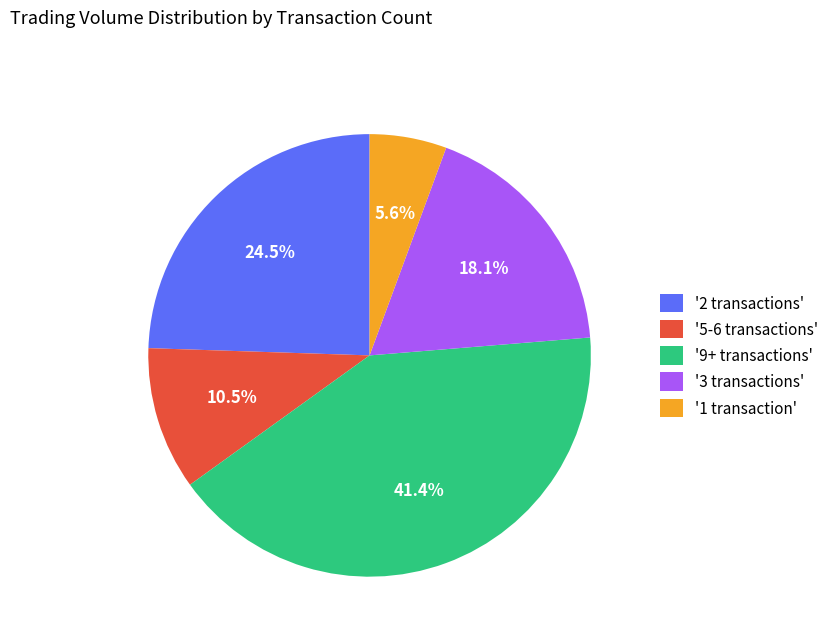

What is the total percentage of '9+ transactions' and '5-6 transactions'?

51.8%